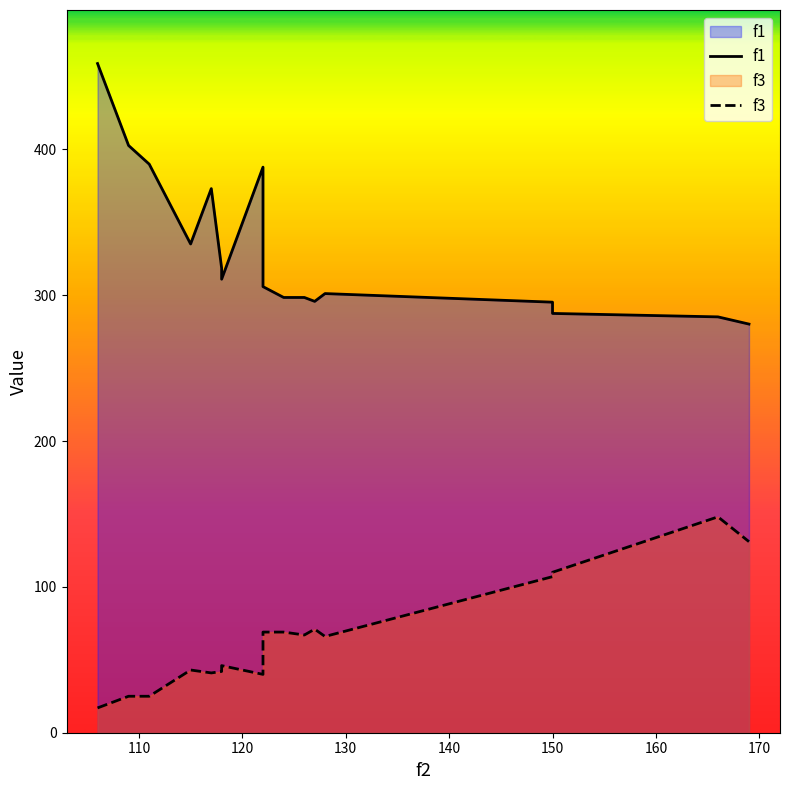

At which category is the sum across all series the highest?

106